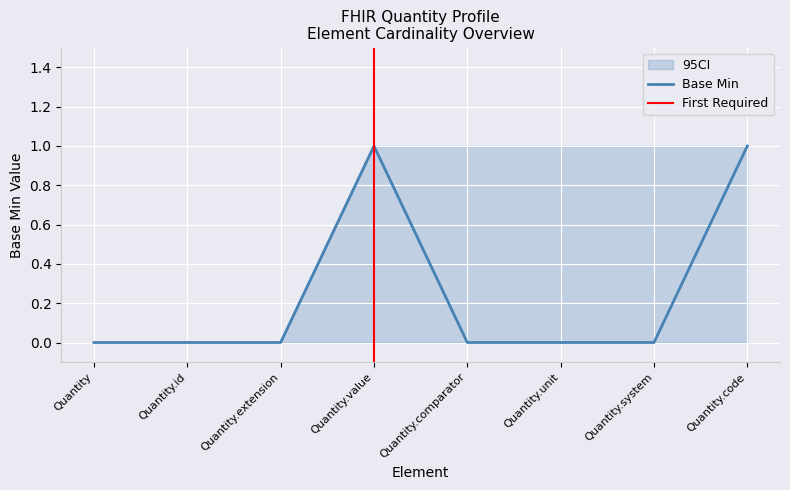

What is the sum of all values?

2